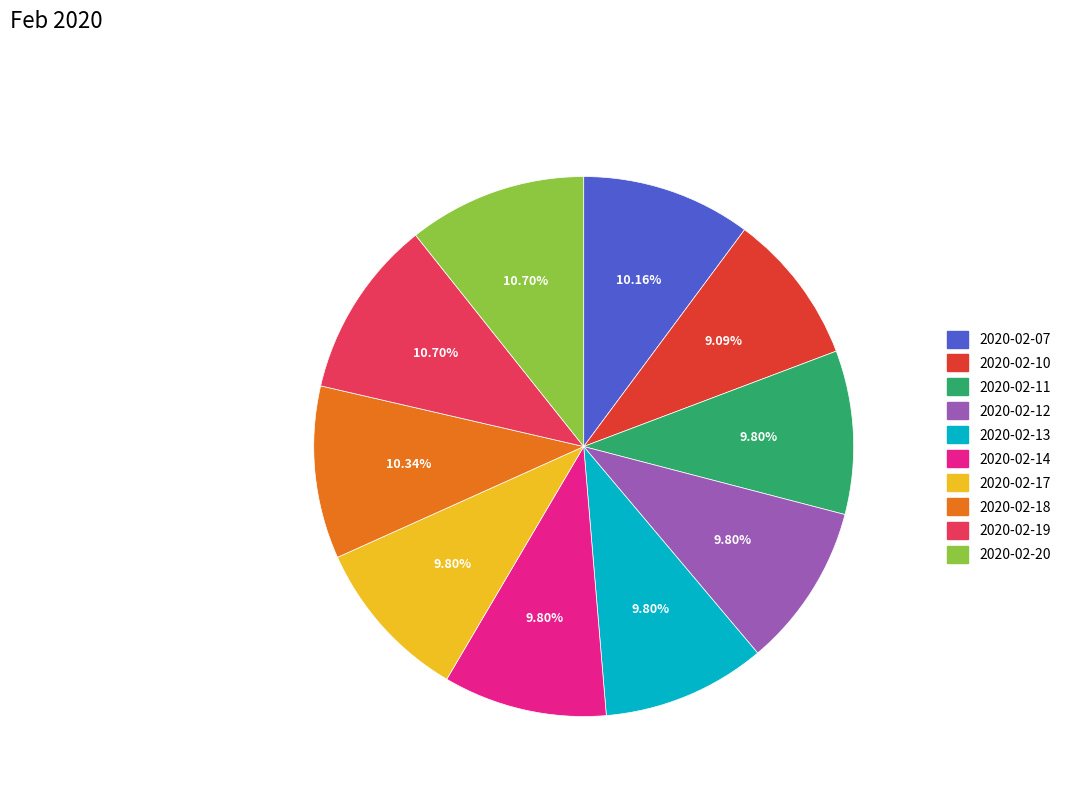

Count the number of slices in the pie.

10